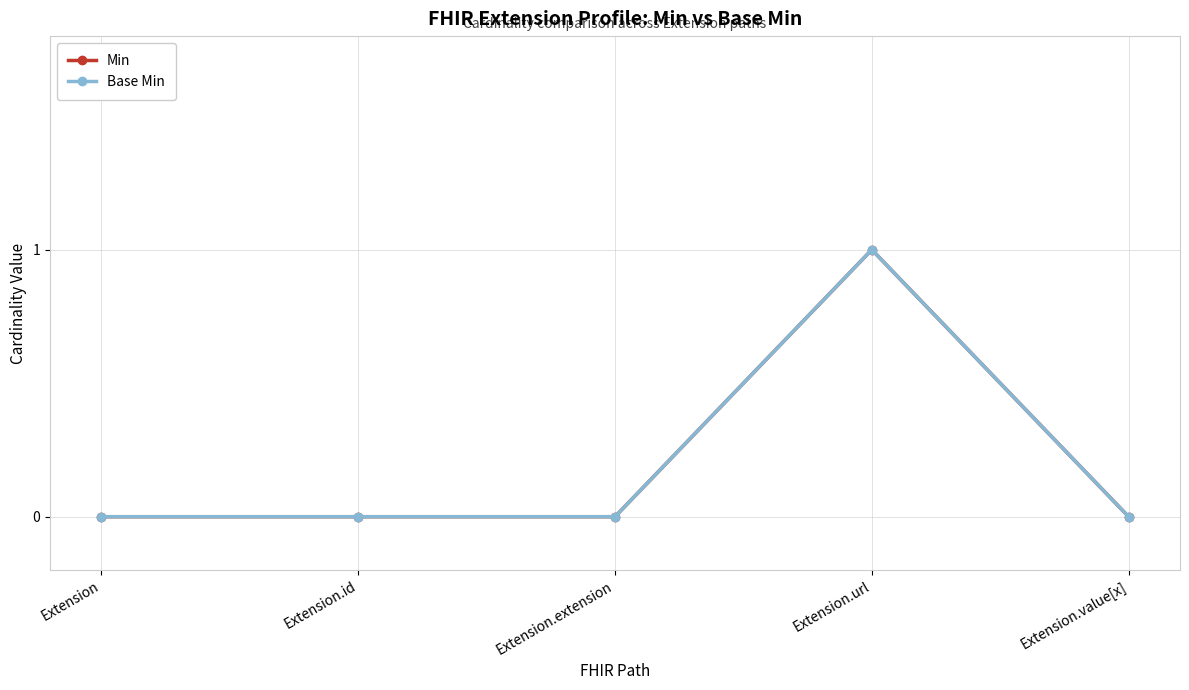

How many lines are shown in the chart?

2